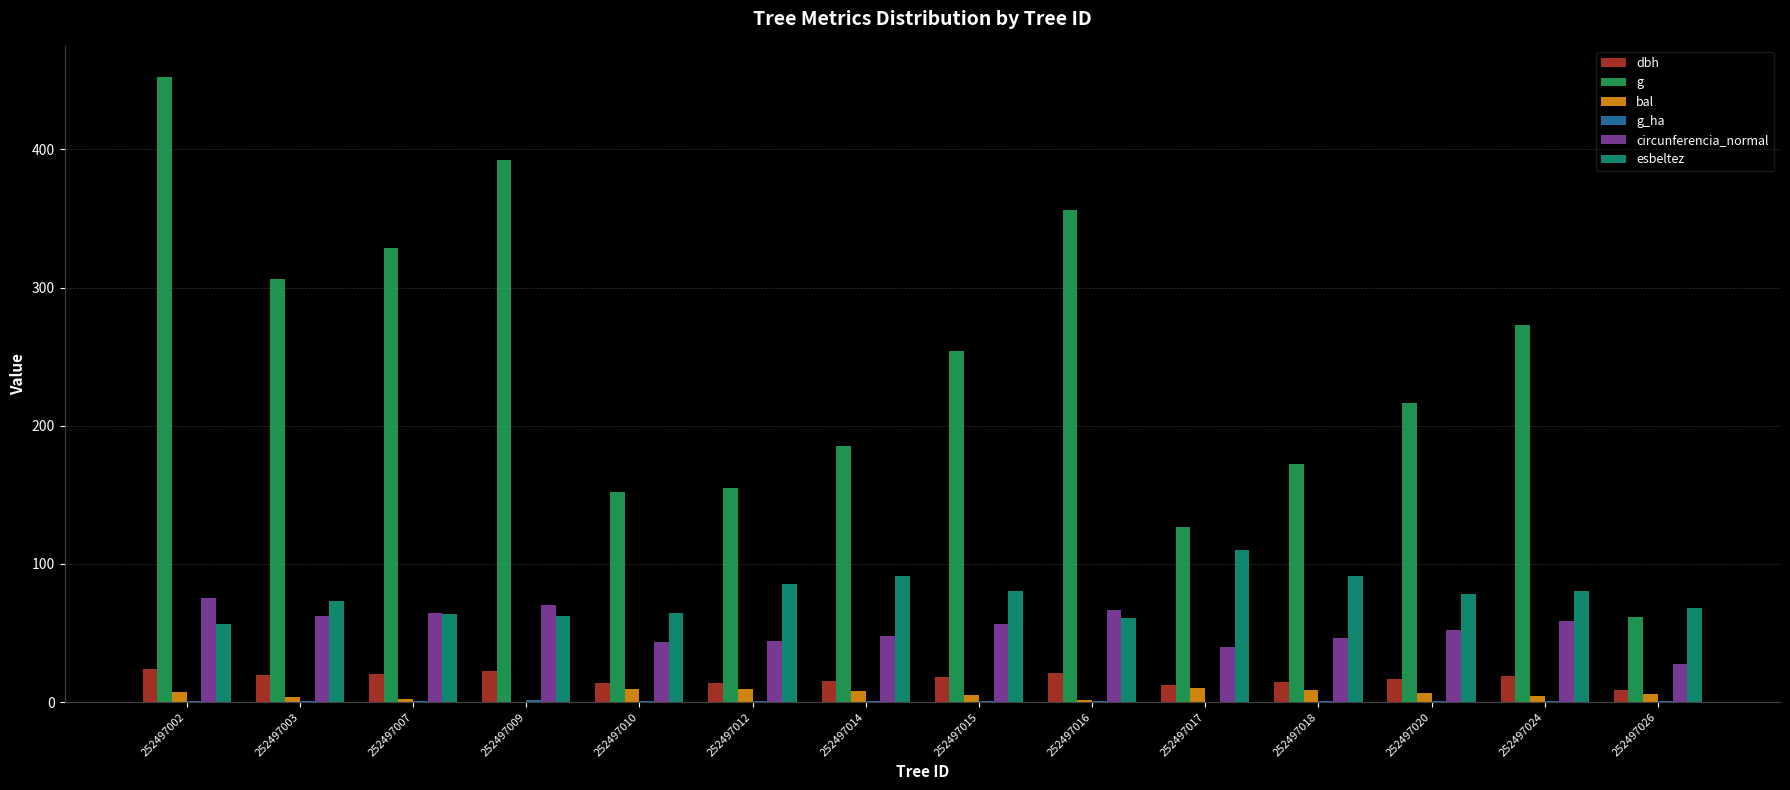

What is the approximate value of circunferencia_normal at 252497024?

58.6